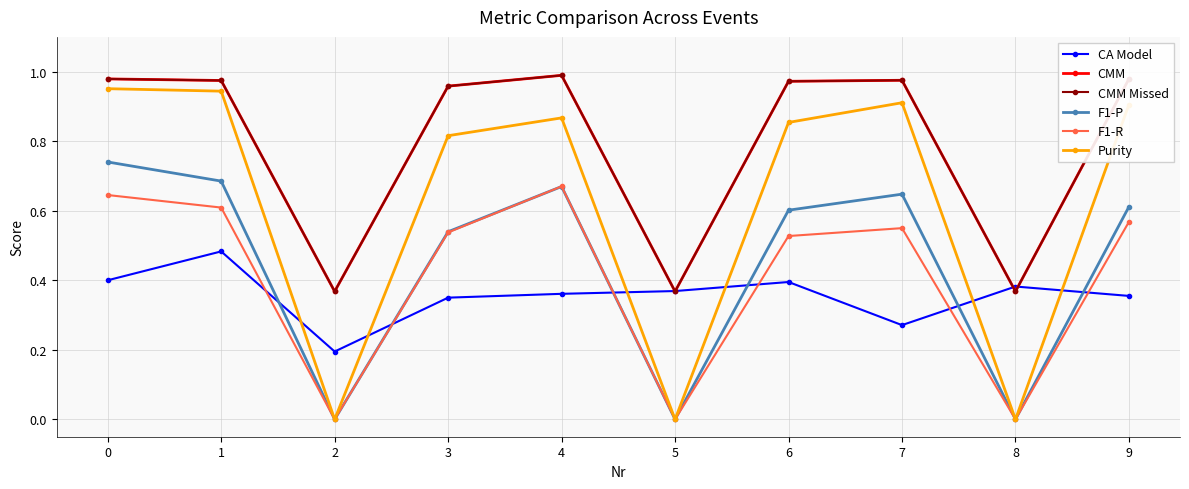

Count the number of data series in this chart.

6